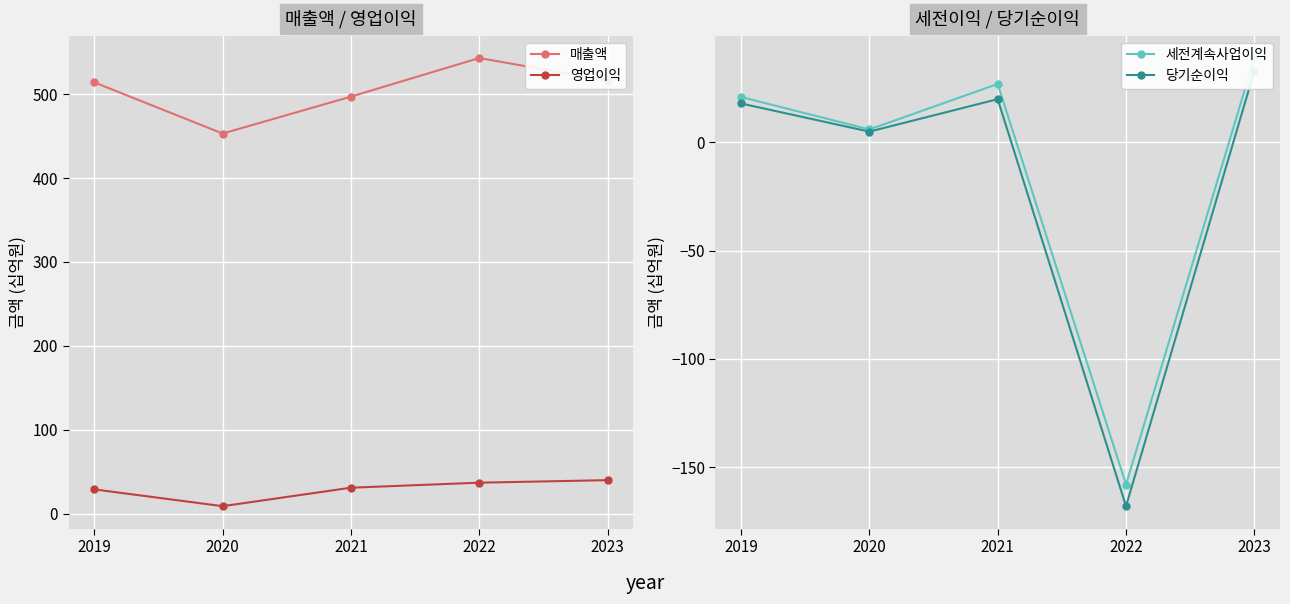

At which label does 세전계속사업이익 reach its minimum?

2022